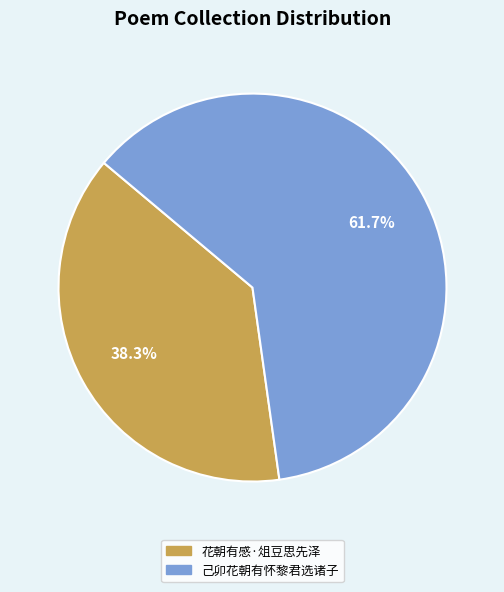

The 己卯花朝有怀黎君选诸子 slice represents 62% of the pie. True or false?

True